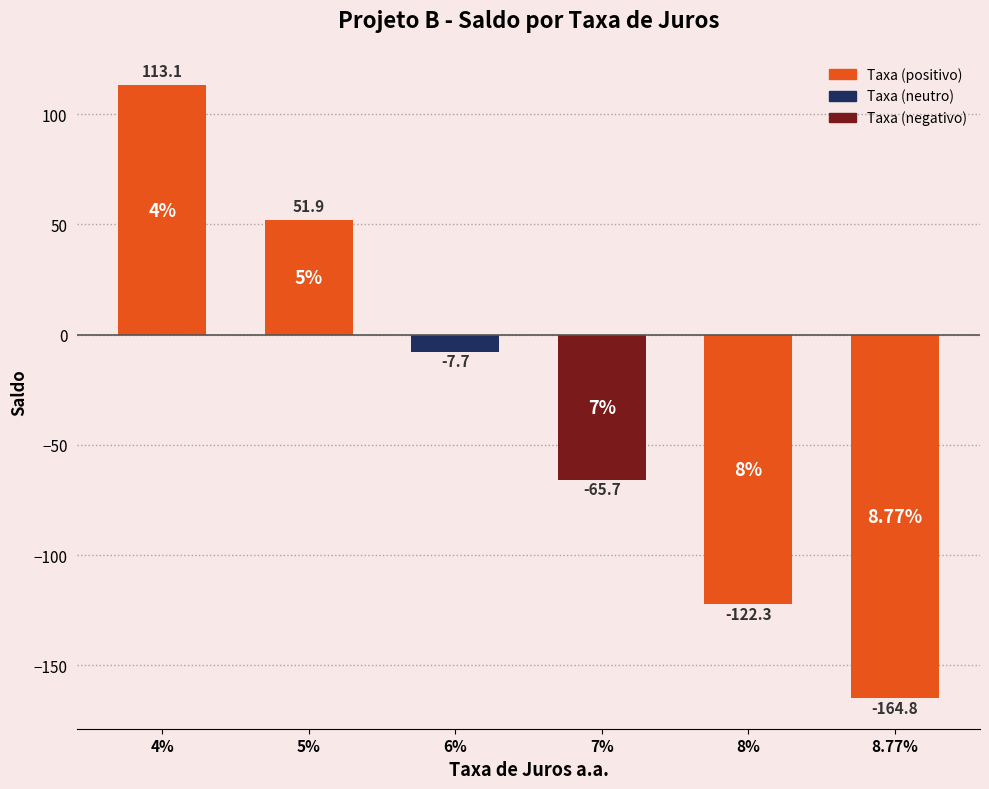

How many bars are there in total?

6